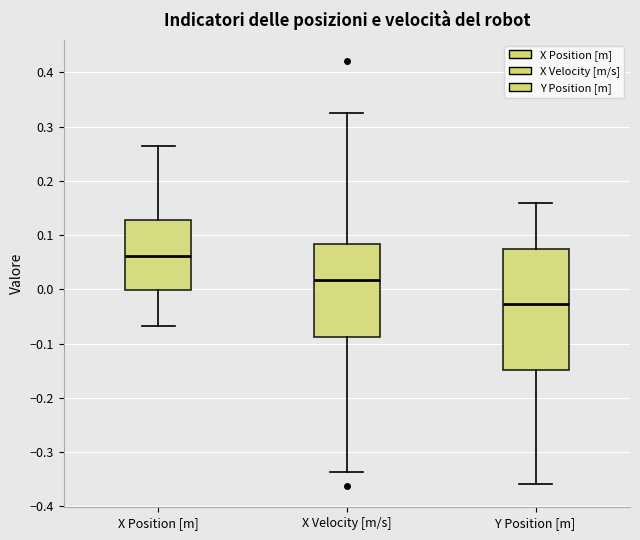

Which box has the highest median line?

X Position [m]